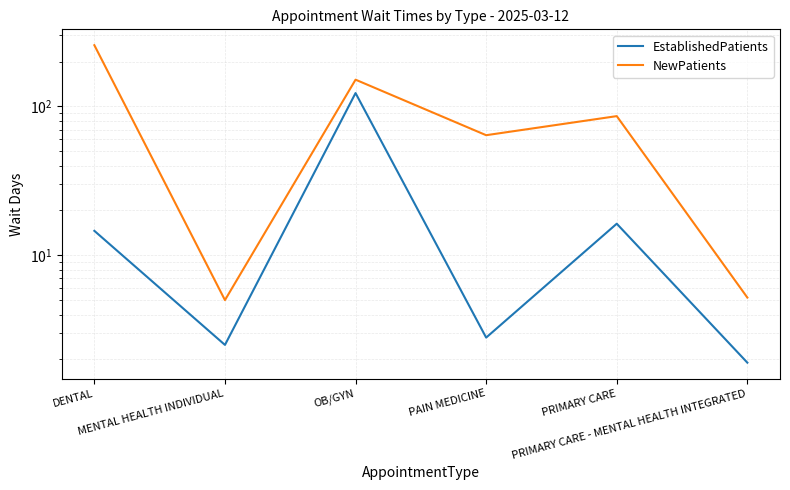

Which series has the largest range (max minus min)?

NewPatients